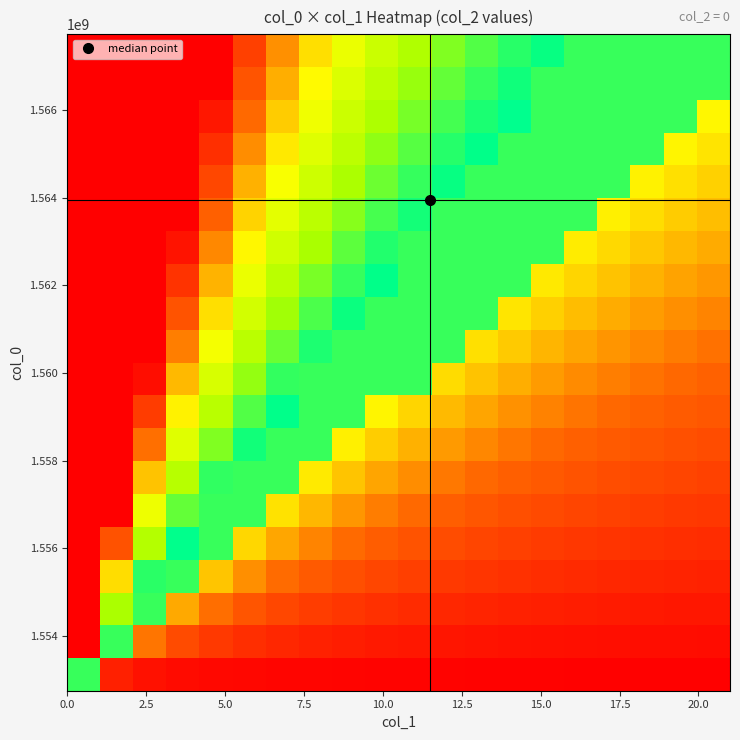

How many categories are shown in the chart?

20